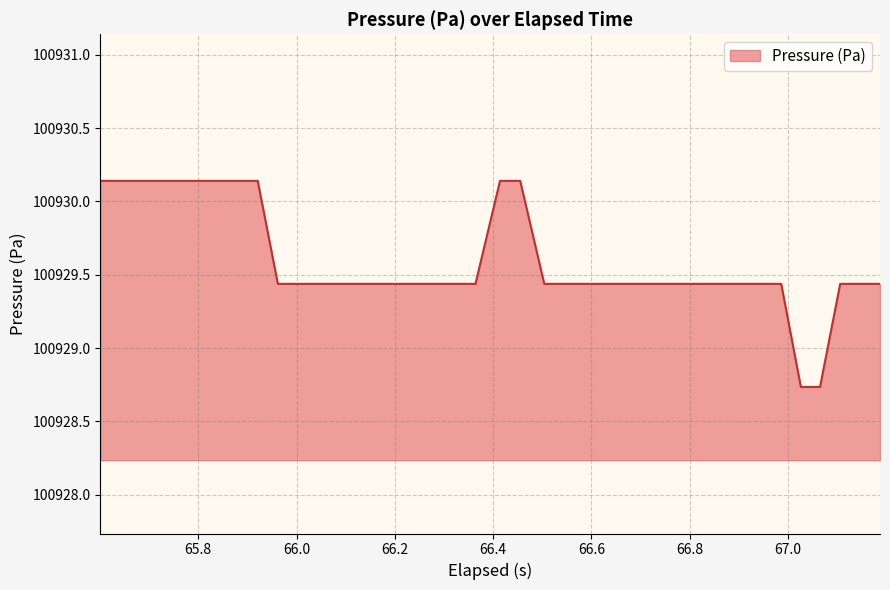

What is the difference between the maximum and minimum values?

1.4